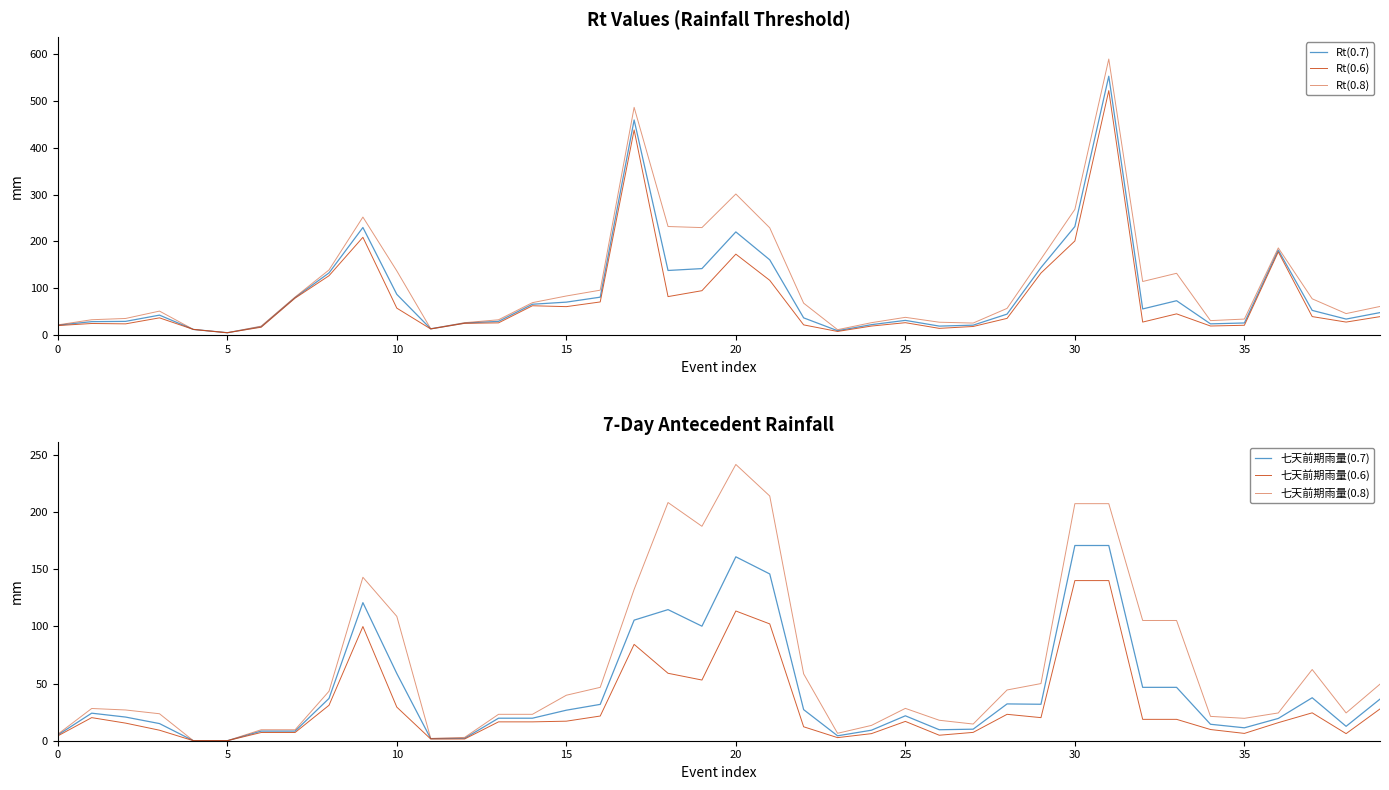

The value of 七天前期雨量(0.8) at 21 is 146.4. True or false?

False